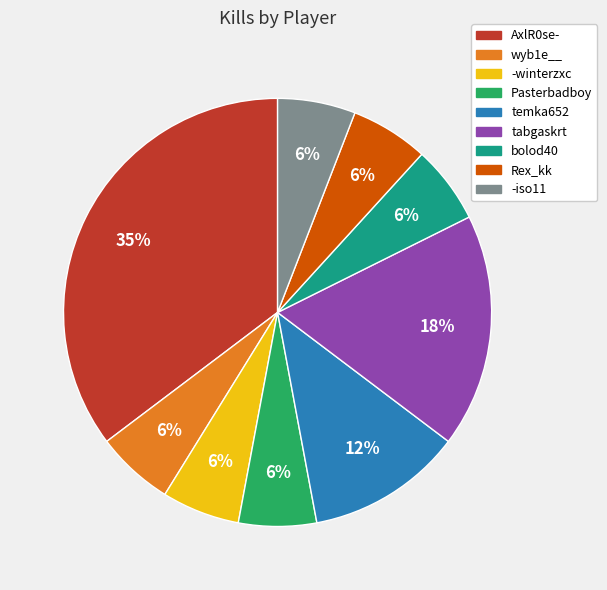

Is the sum of -winterzxc and Pasterbadboy greater than half?

No